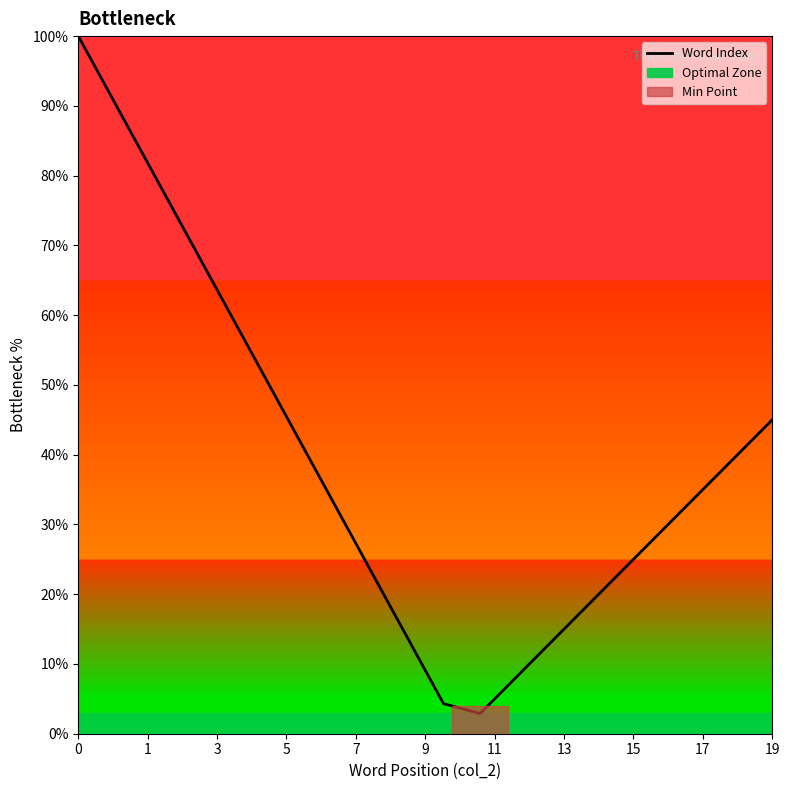

Is this an area chart (filled region under the line)?

No